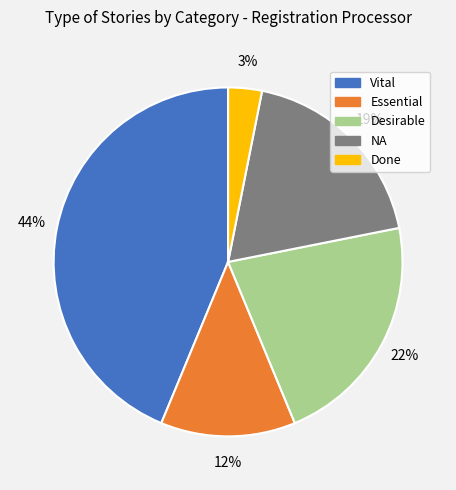

Count the number of slices in the pie.

5